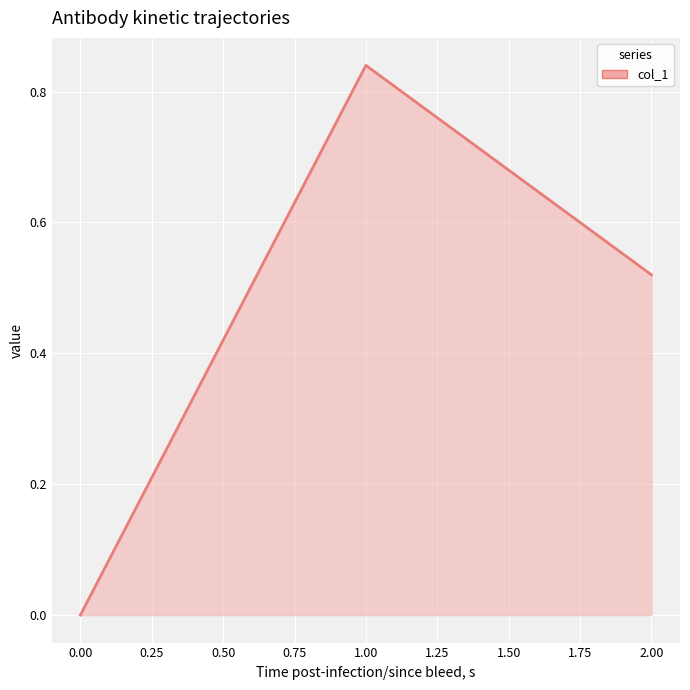

Rank the categories by value from lowest to highest.

0.00, 2.00, 1.00